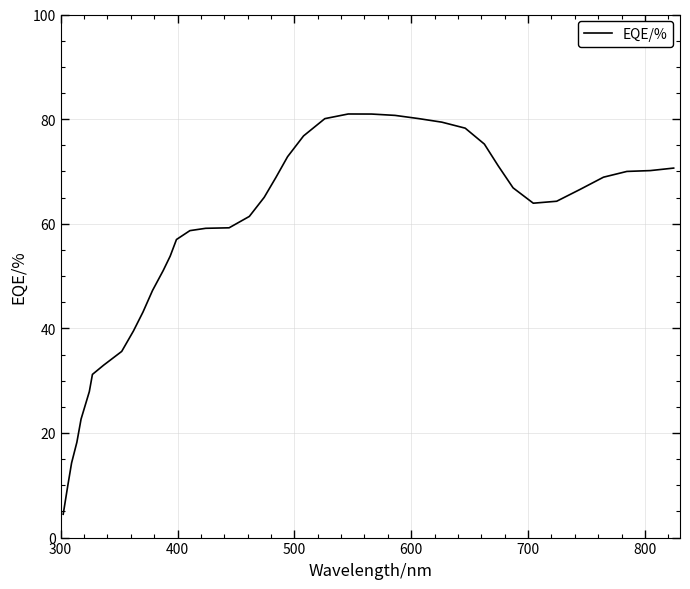

What is the difference between the maximum and minimum values?

76.5